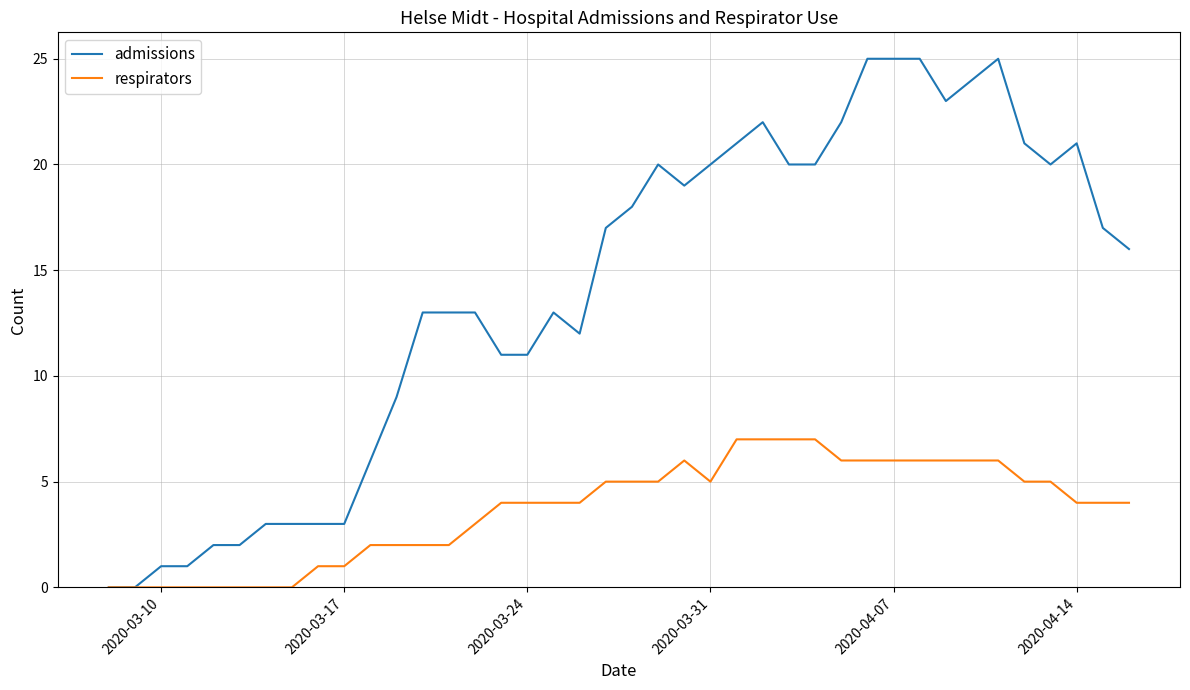

Reading left to right, extract all data points from this chart.

admissions: 0	0	1	1	2	2	3	3	3	3	6	9	13	13	13	11	11	13	12	17	18	20	19	20	21	22	20	20	22	25	25	25	23	24	25	21	20	21	17	16
respirators: 0	0	0	0	0	0	0	0	1	1	2	2	2	2	3	4	4	4	4	5	5	5	6	5	7	7	7	7	6	6	6	6	6	6	6	5	5	4	4	4